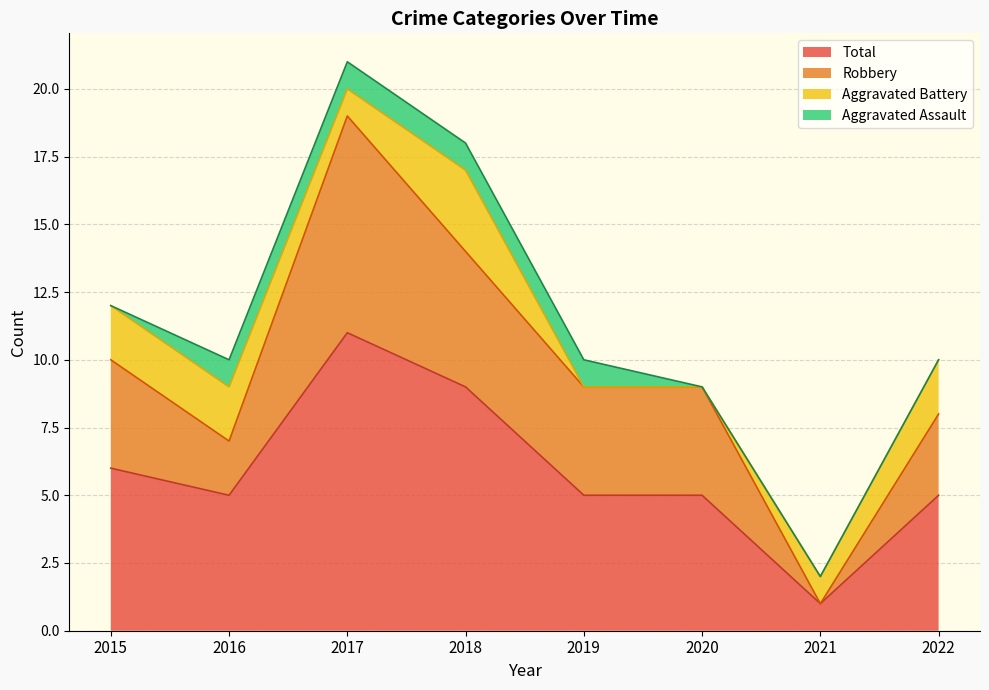

At which label does Total reach its minimum?

2021